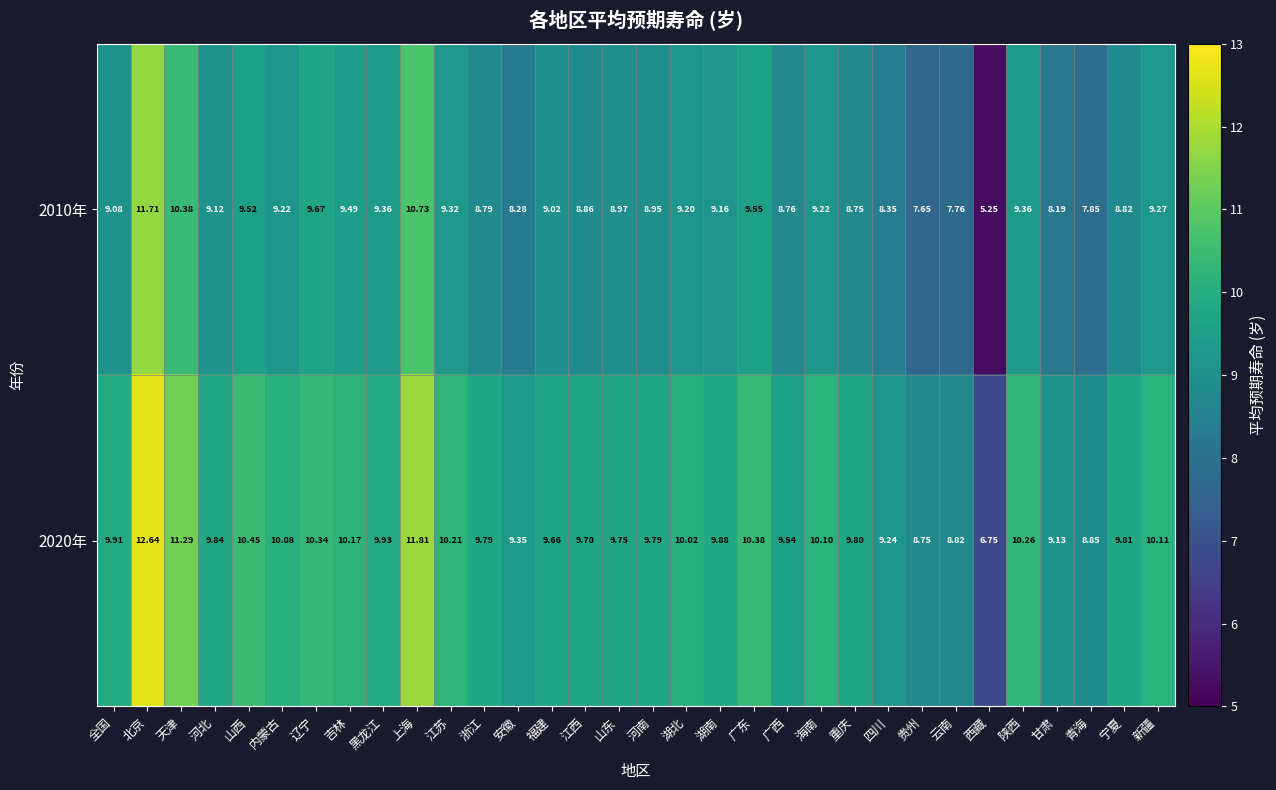

At which label does 2010年 first exceed 9?

全国